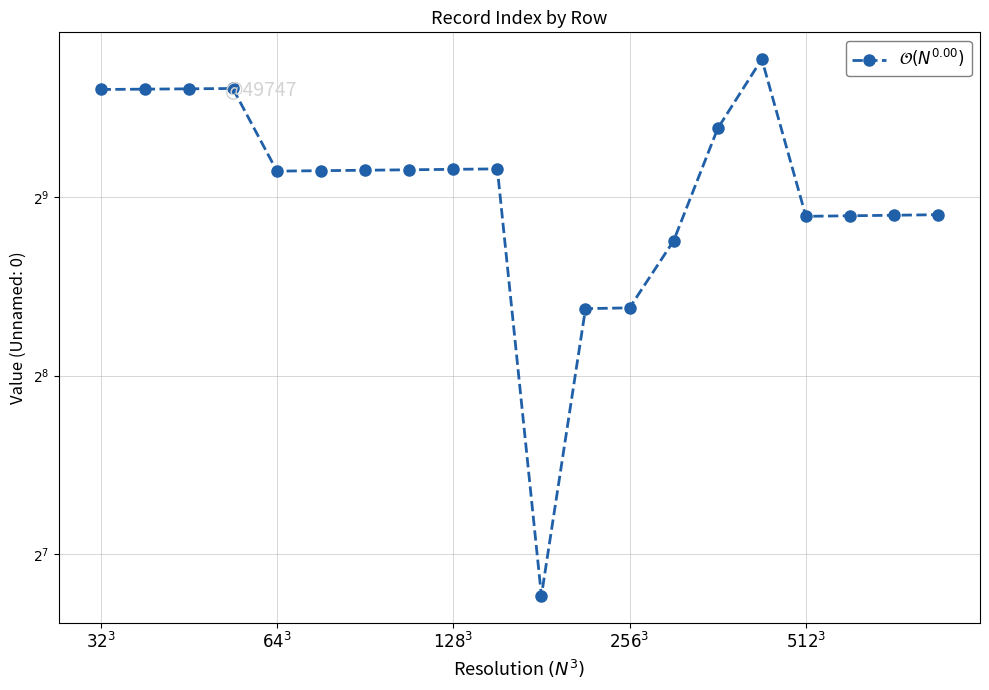

How many points are higher than both their immediate neighbors (excluding endpoints)?

3